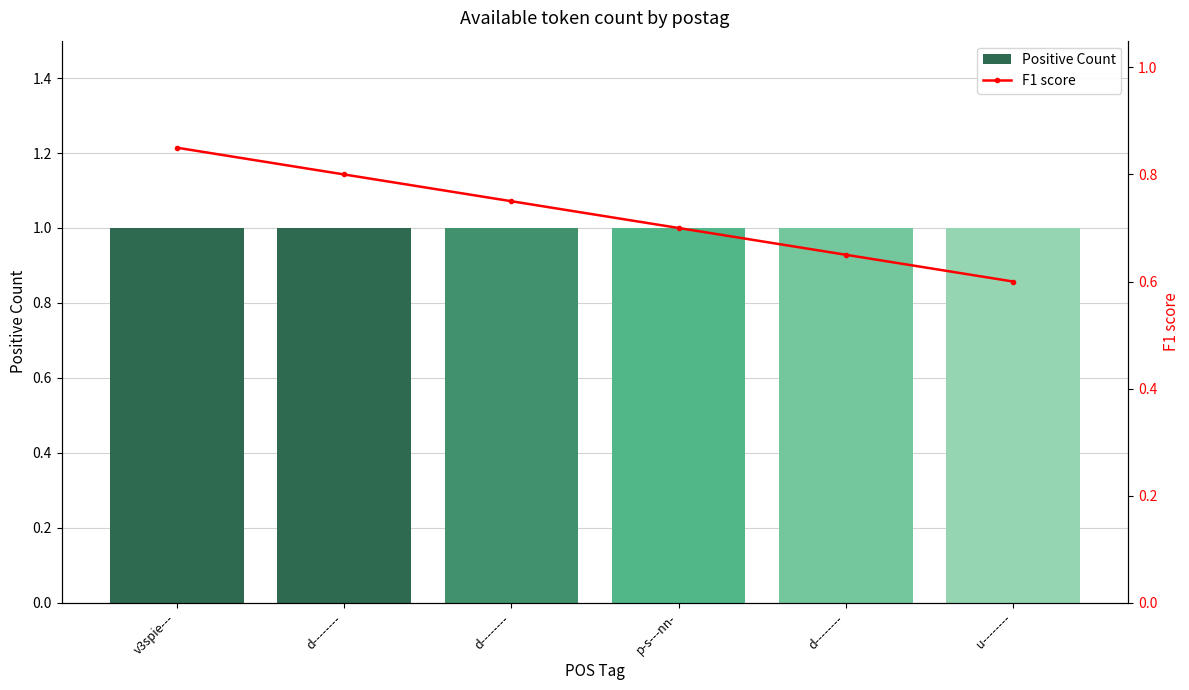

List the labels in order of Positive Count value, smallest first.

v3spie---, d--------, d--------, p-s---nn-, d--------, u--------